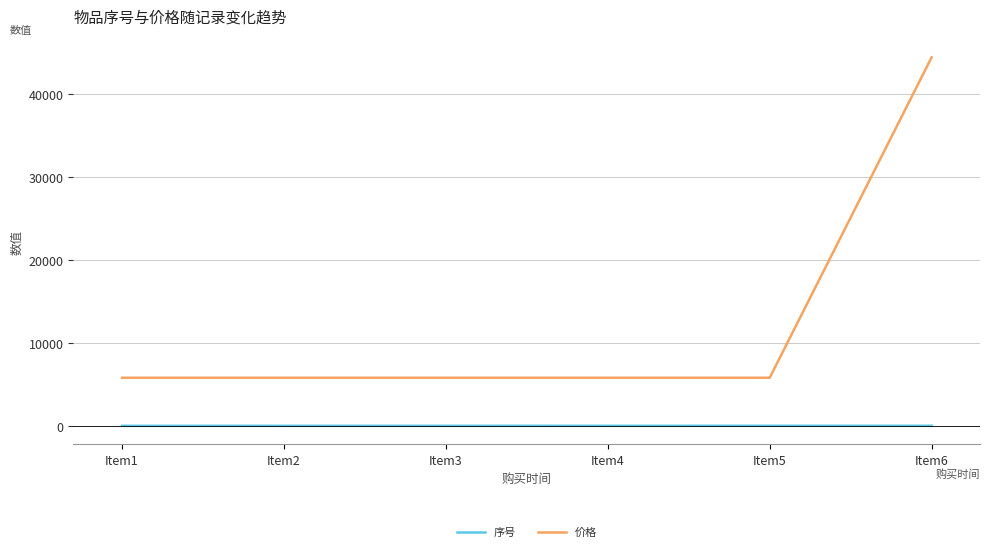

What is the total value across all series at Item6?

44450